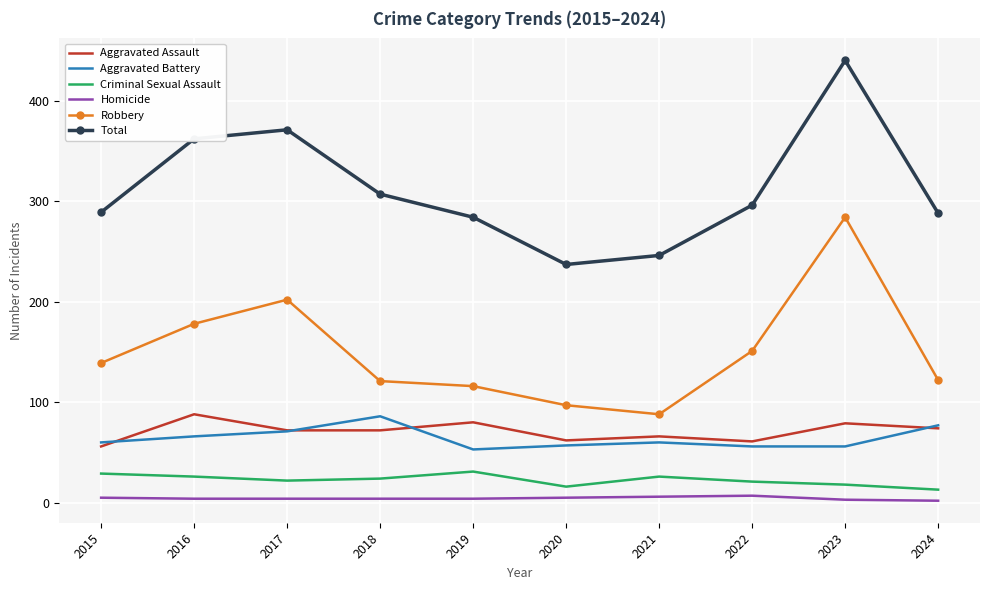

True or false: Total has more than 1 points higher than both neighbors.

True